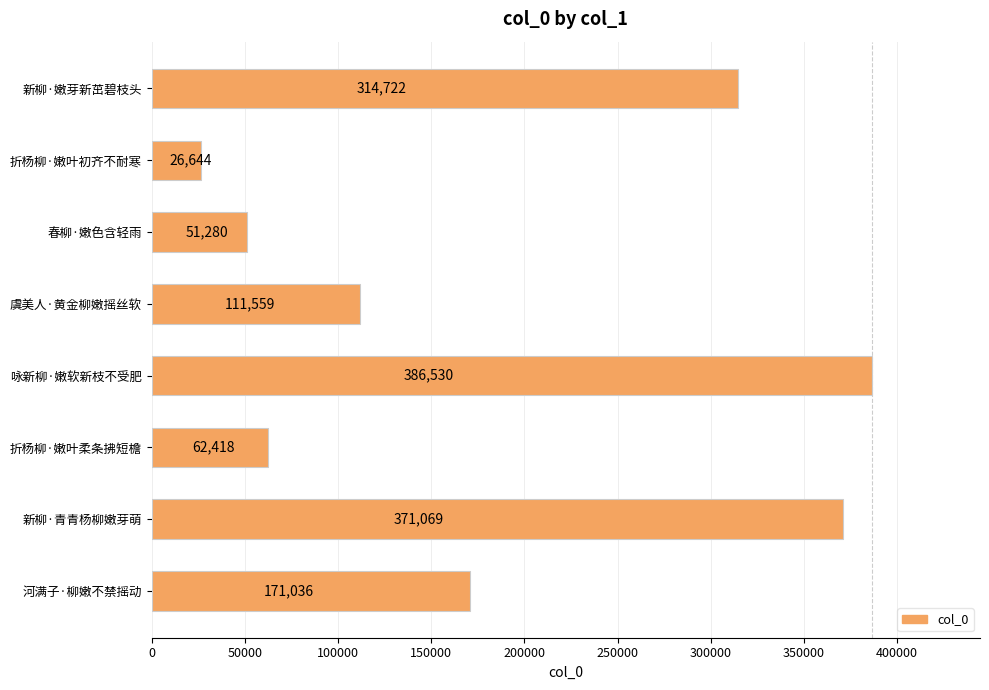

List the labels in order of value, smallest first.

折杨柳·嫩叶初齐不耐寒, 春柳·嫩色含轻雨, 折杨柳·嫩叶柔条拂短檐, 虞美人·黄金柳嫩摇丝软, 河满子·柳嫩不禁摇动, 新柳·嫩芽新茁碧枝头, 新柳·青青杨柳嫩芽萌, 咏新柳·嫩软新枝不受肥